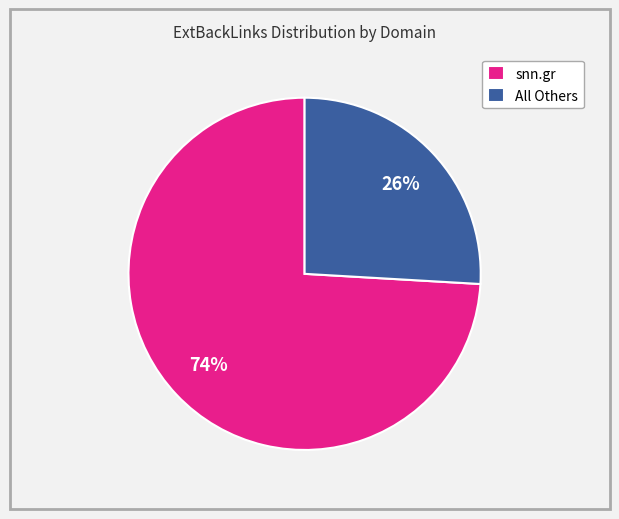

Does snn.gr account for over 50% of the chart?

Yes